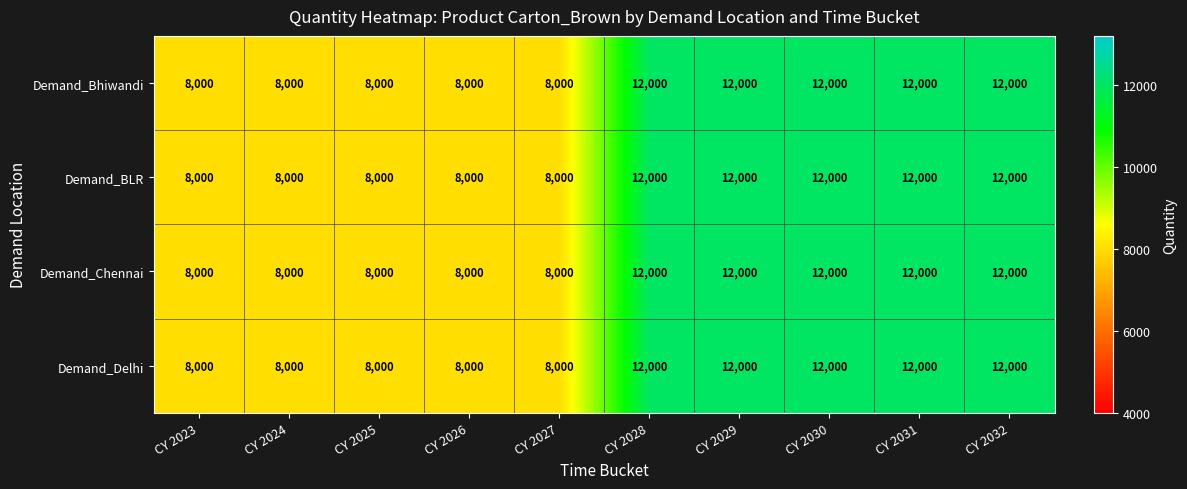

What is the total value across all series at CY 2032?

48000